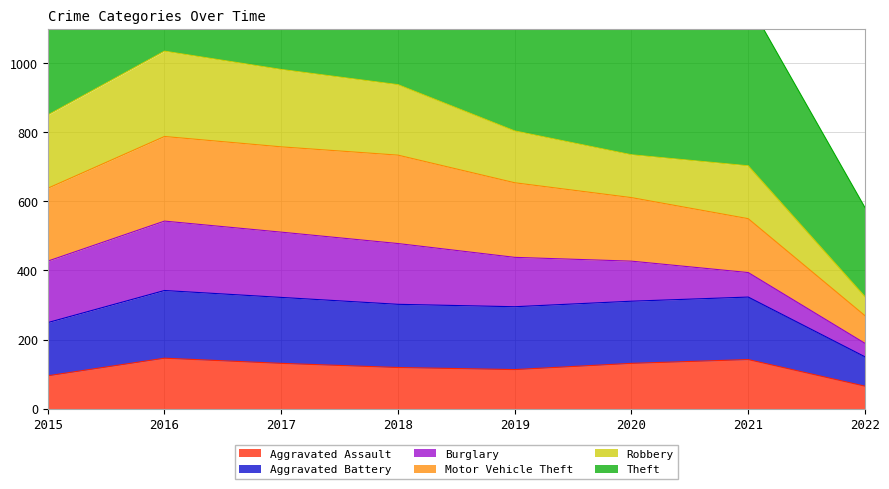

Which series has the widest spread of values?

Motor Vehicle Theft